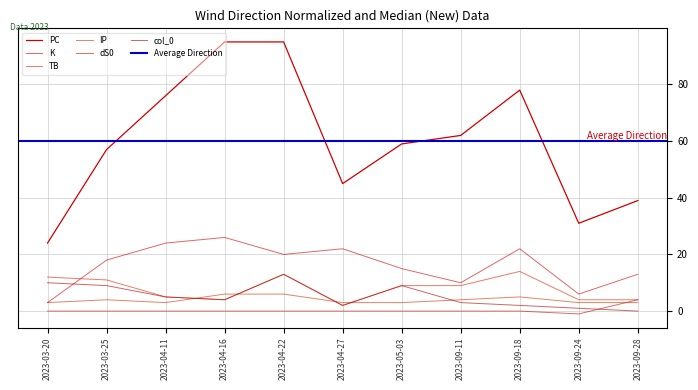

What is the difference between the highest and lowest values at 2023-04-16?

95